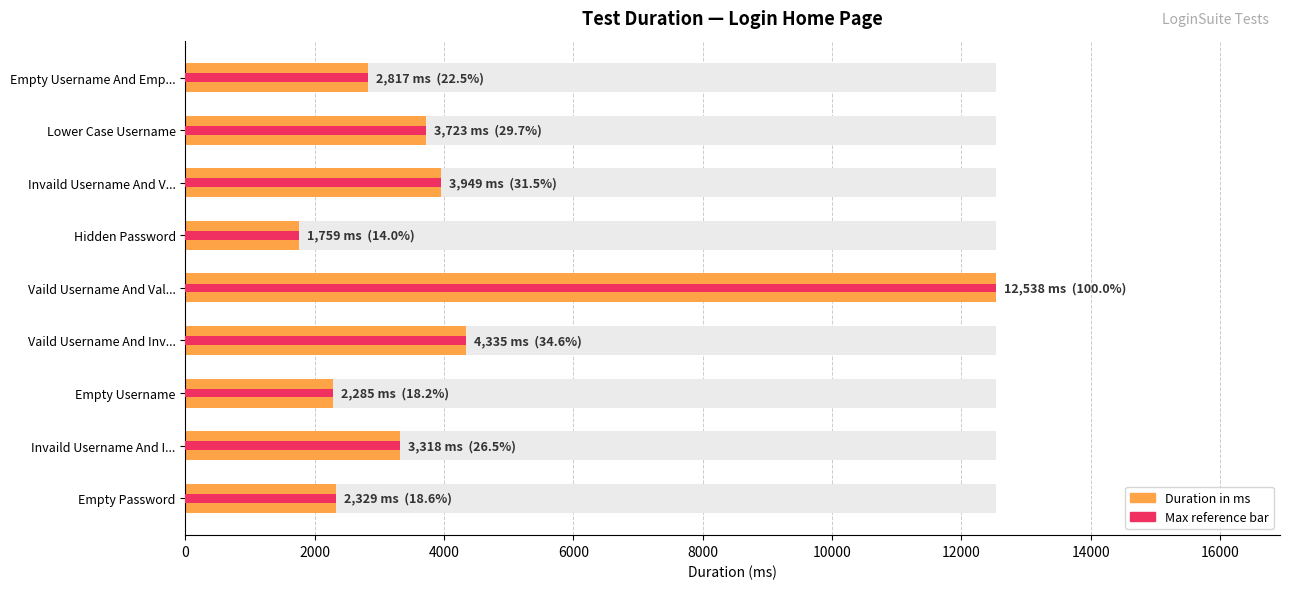

What are all the series names shown in the legend?

Duration in ms, Max reference bar